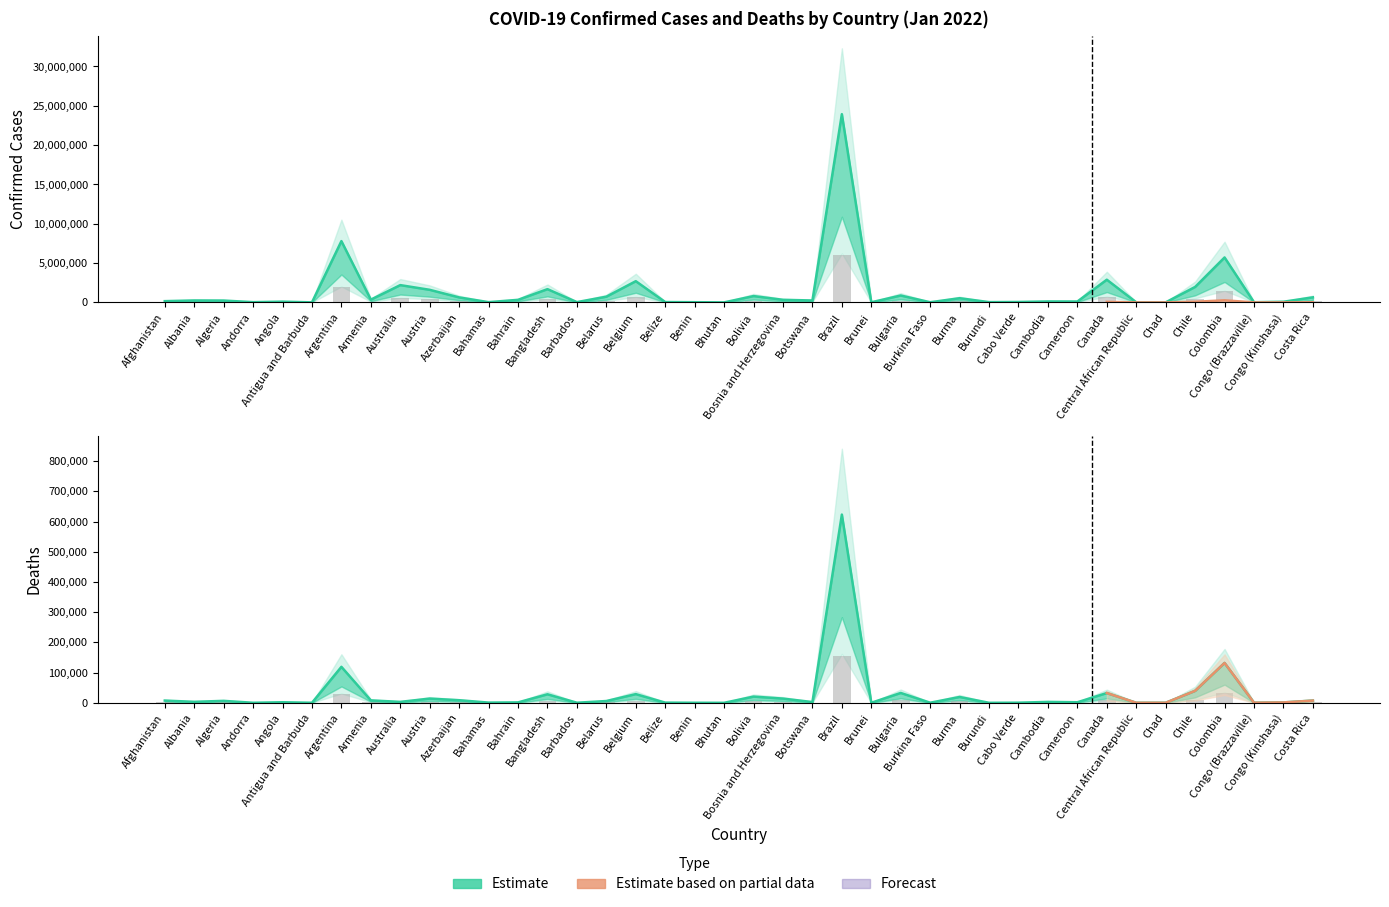

Rank the series by their average value, from lowest to highest.

Deaths, Confirmed